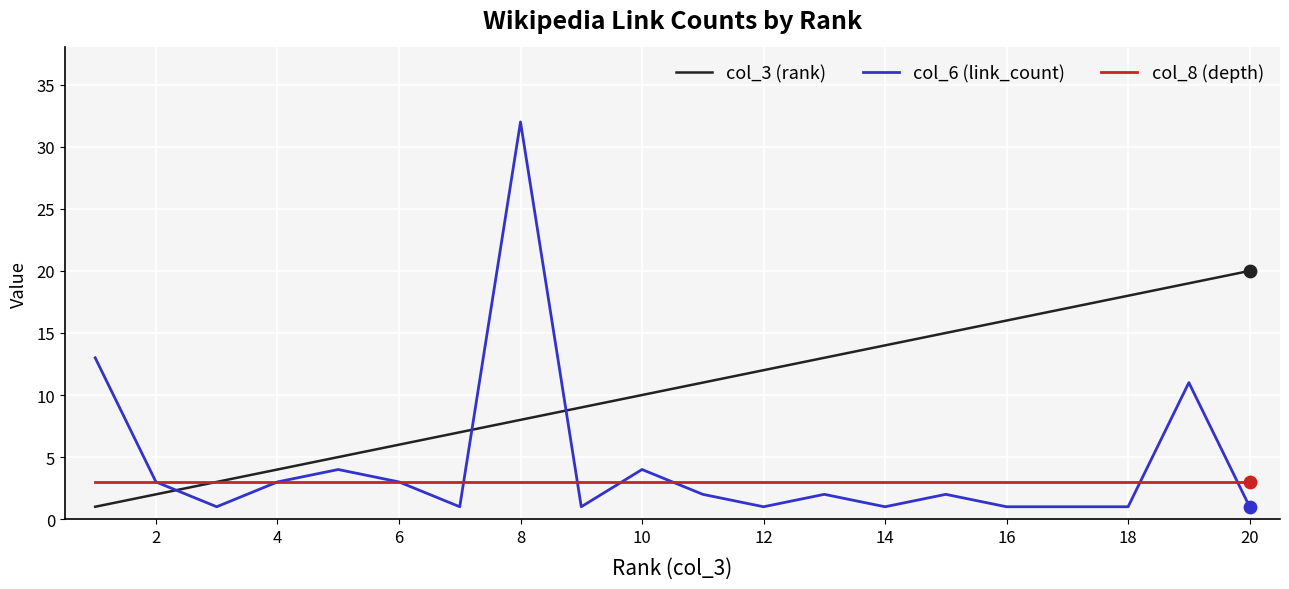

Which series has the largest total across all categories?

col_3 (rank)